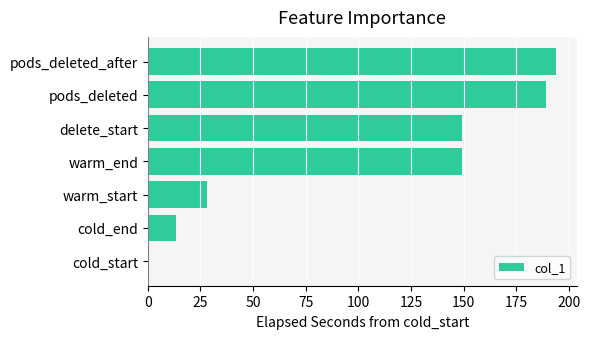

What value does the data have at pods_deleted?

188.9